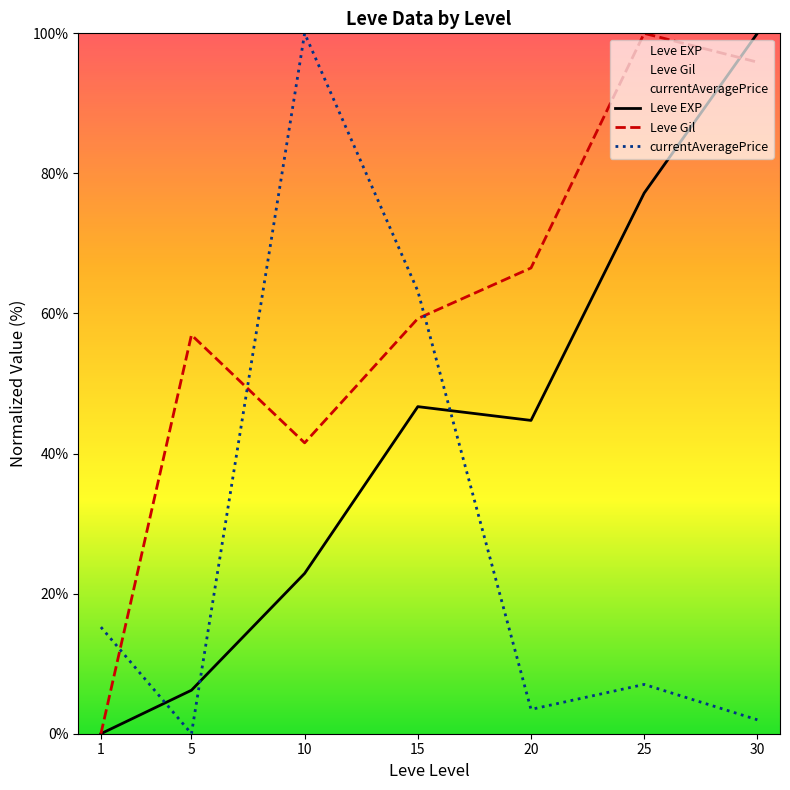

Does the chart have visible grid lines?

No